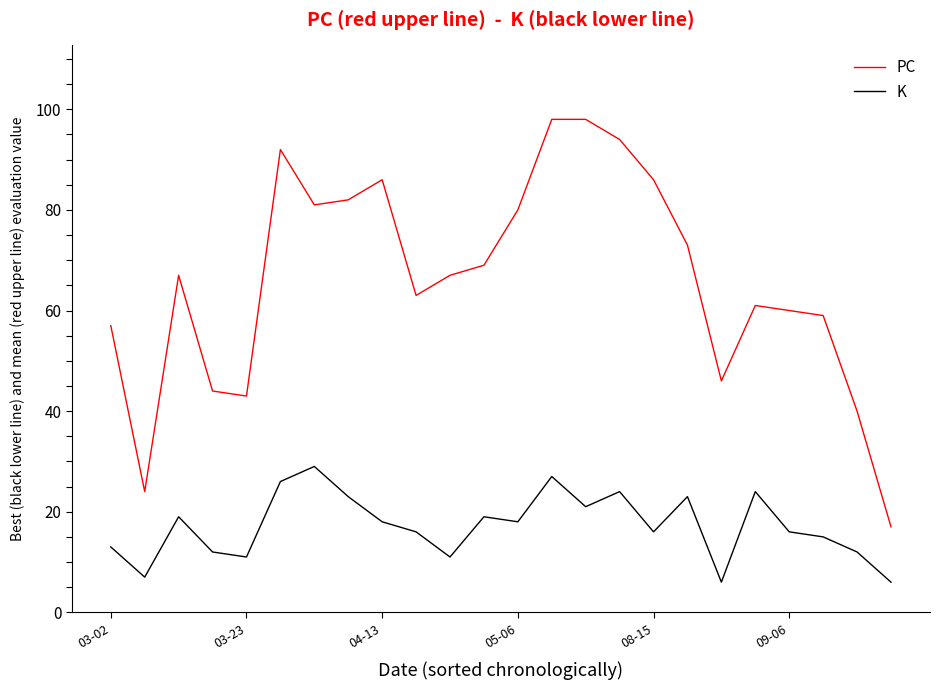

Which series has the largest range (max minus min)?

PC